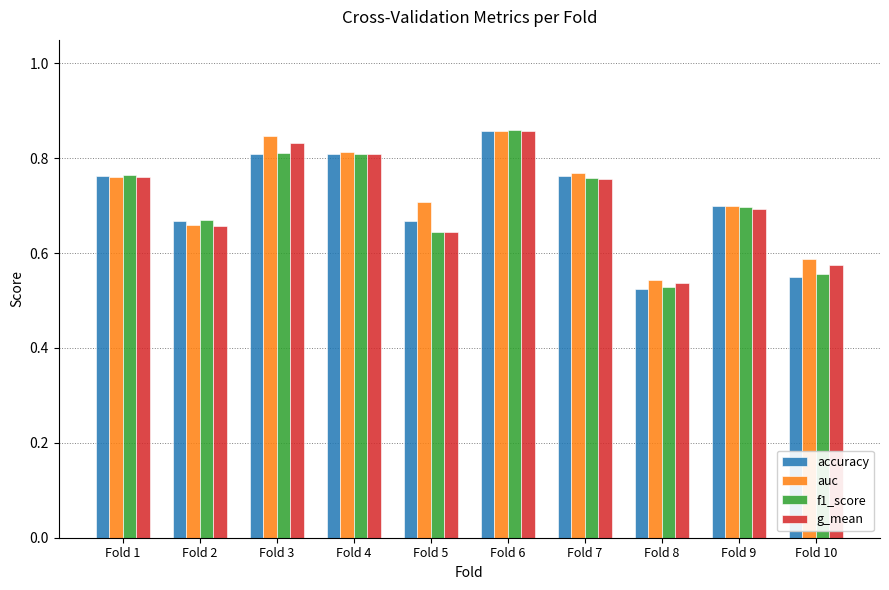

The value of accuracy at Fold 4 is 0.8. True or false?

True